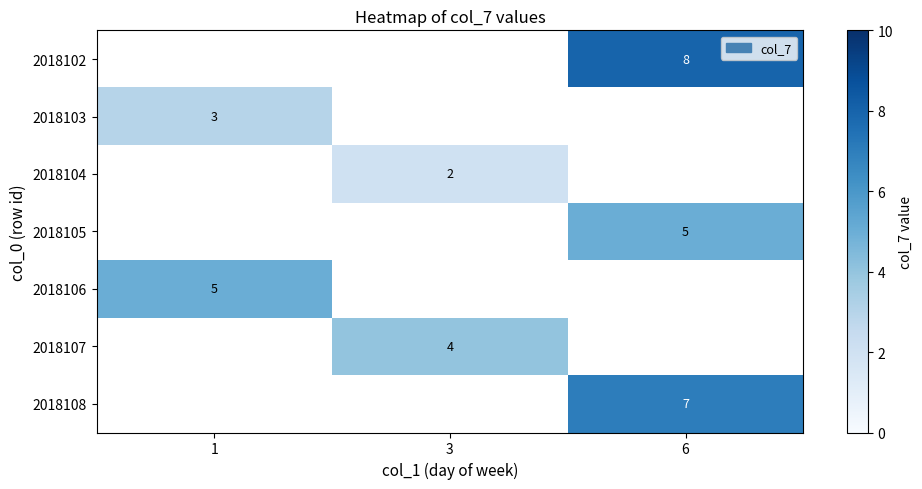

The 2018103 series shows 2 at 1. True or false?

False